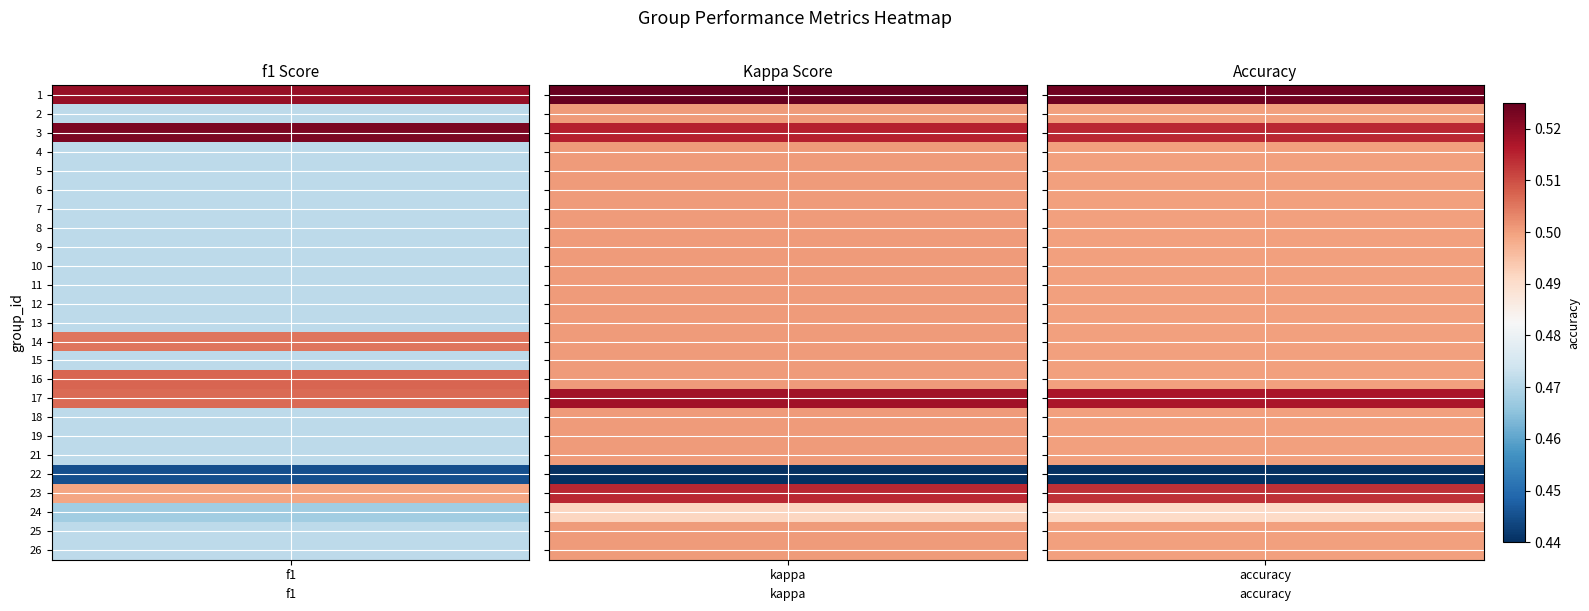

At which category is the sum across all series the highest?

1